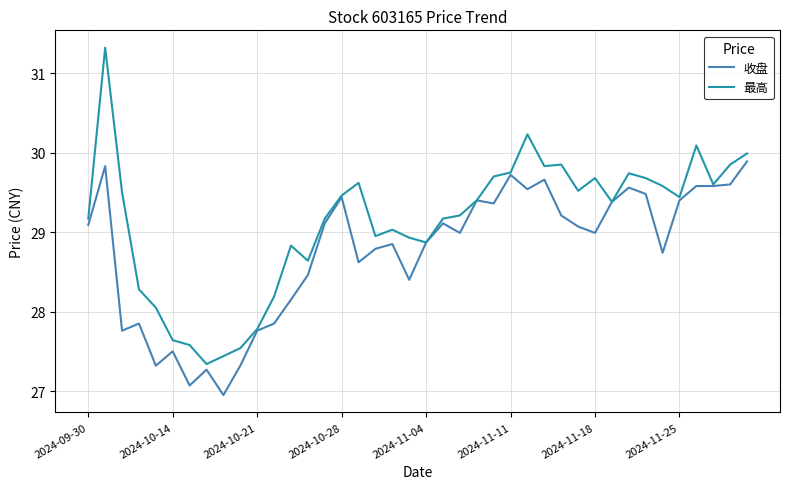

Rank the series by their average value, from highest to lowest.

最高, 收盘